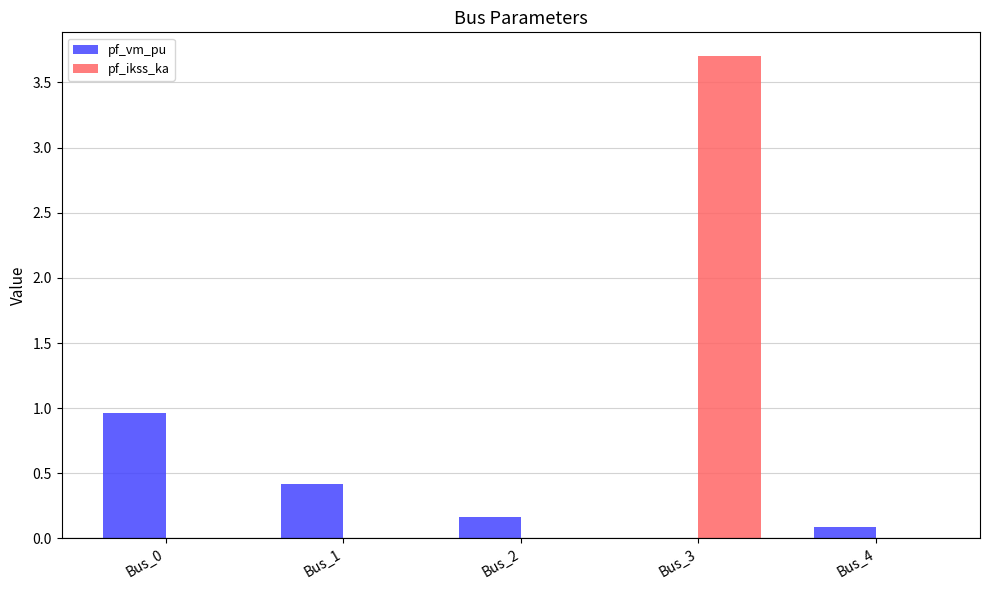

What are all the series names shown in the legend?

pf_vm_pu, pf_ikss_ka